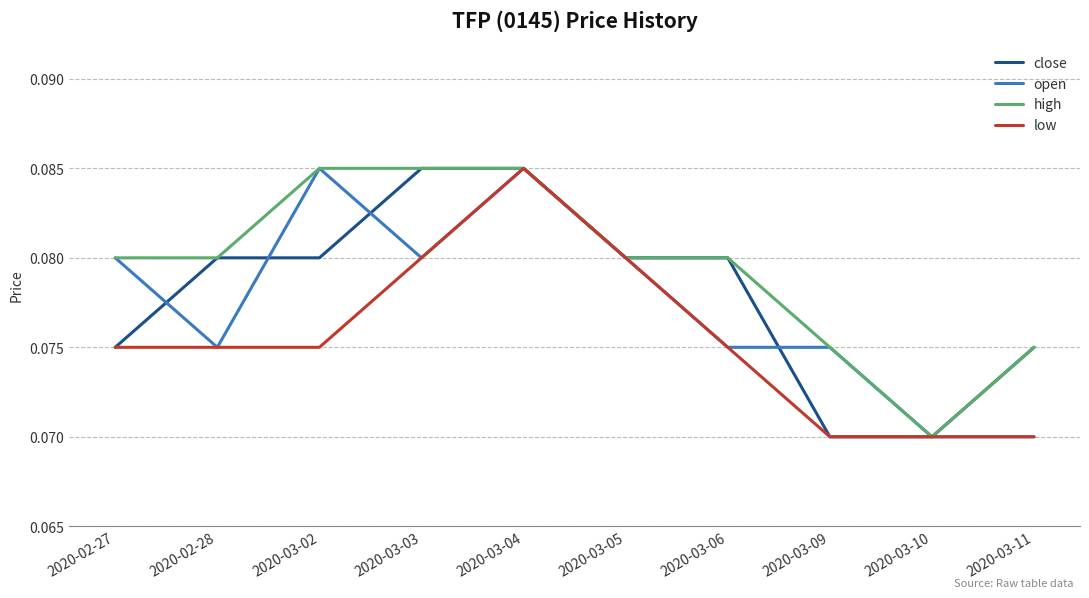

What position from the right is 2020-03-11?

1